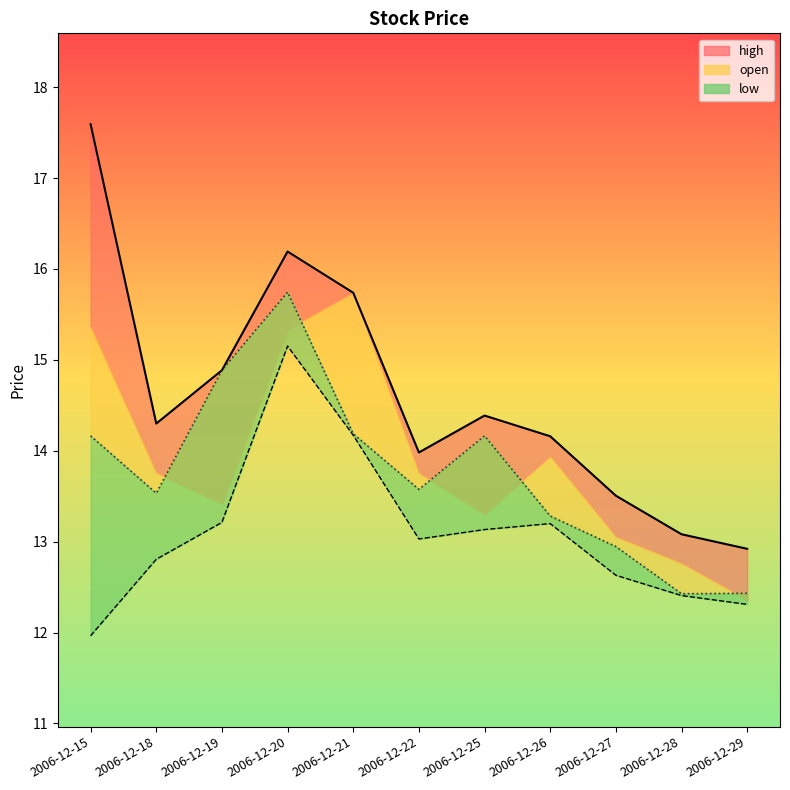

The value of low_line at 2006-12-20 is 15.2. True or false?

True